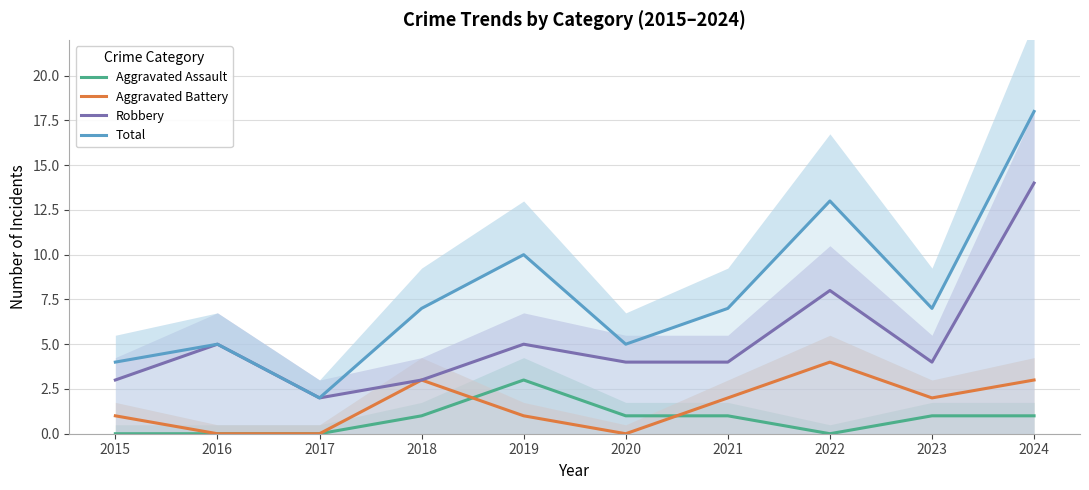

At 2017, list the series in order from smallest to largest.

Aggravated Assault, Aggravated Battery, Robbery, Total